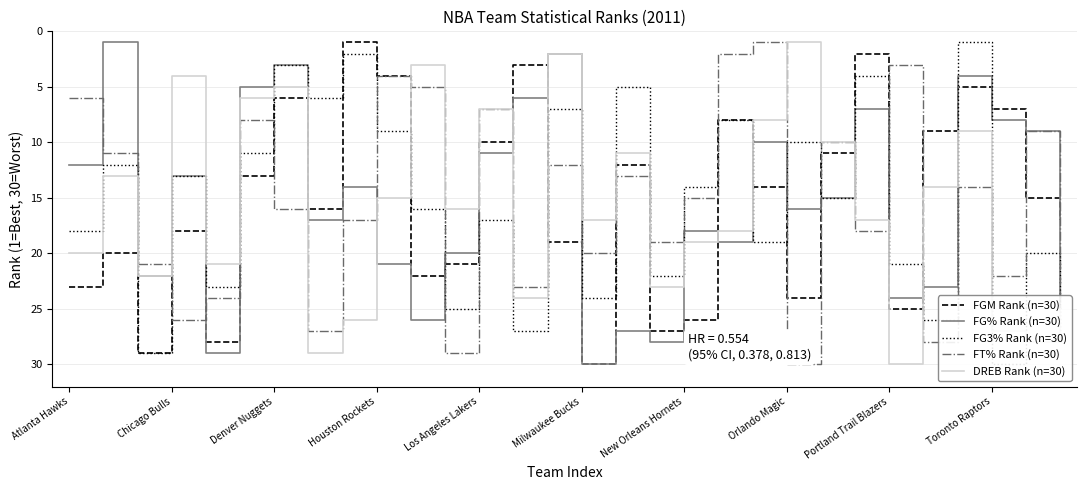

Is it true that FGM Rank (n=30) equals 25 at Portland Trail Blazers?

True